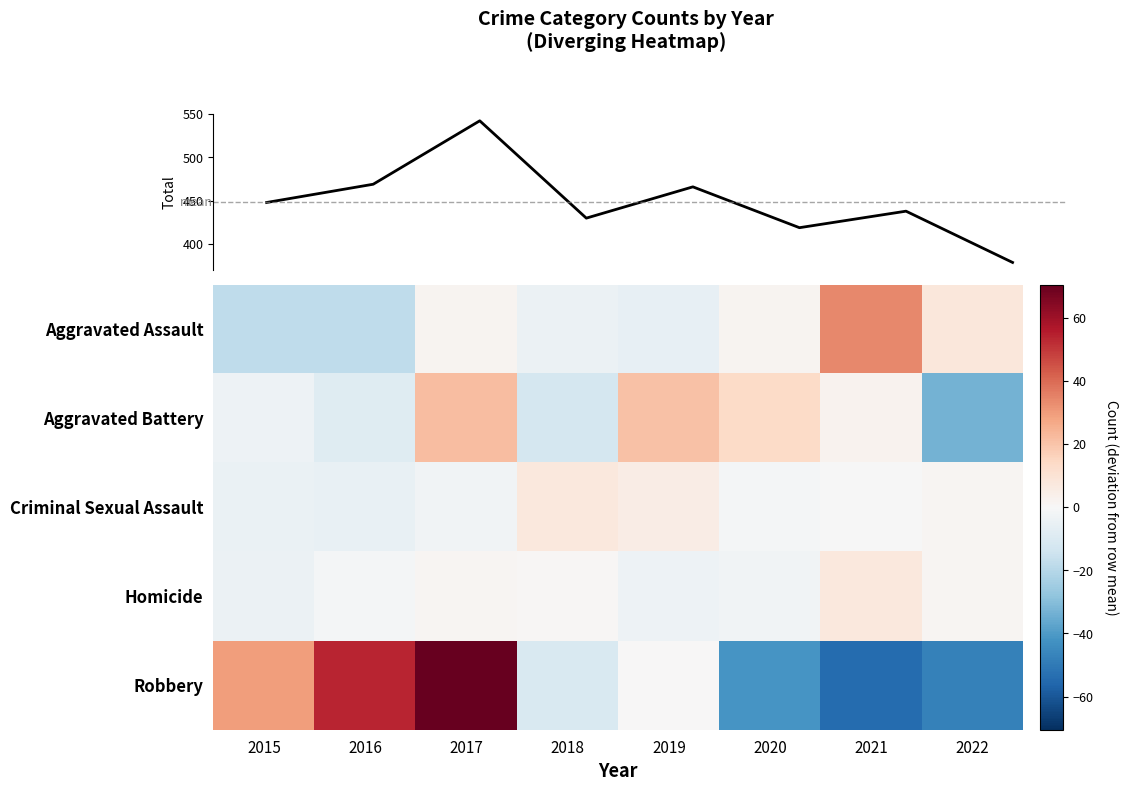

Which series changed the most between 2017 and 2021?

Robbery